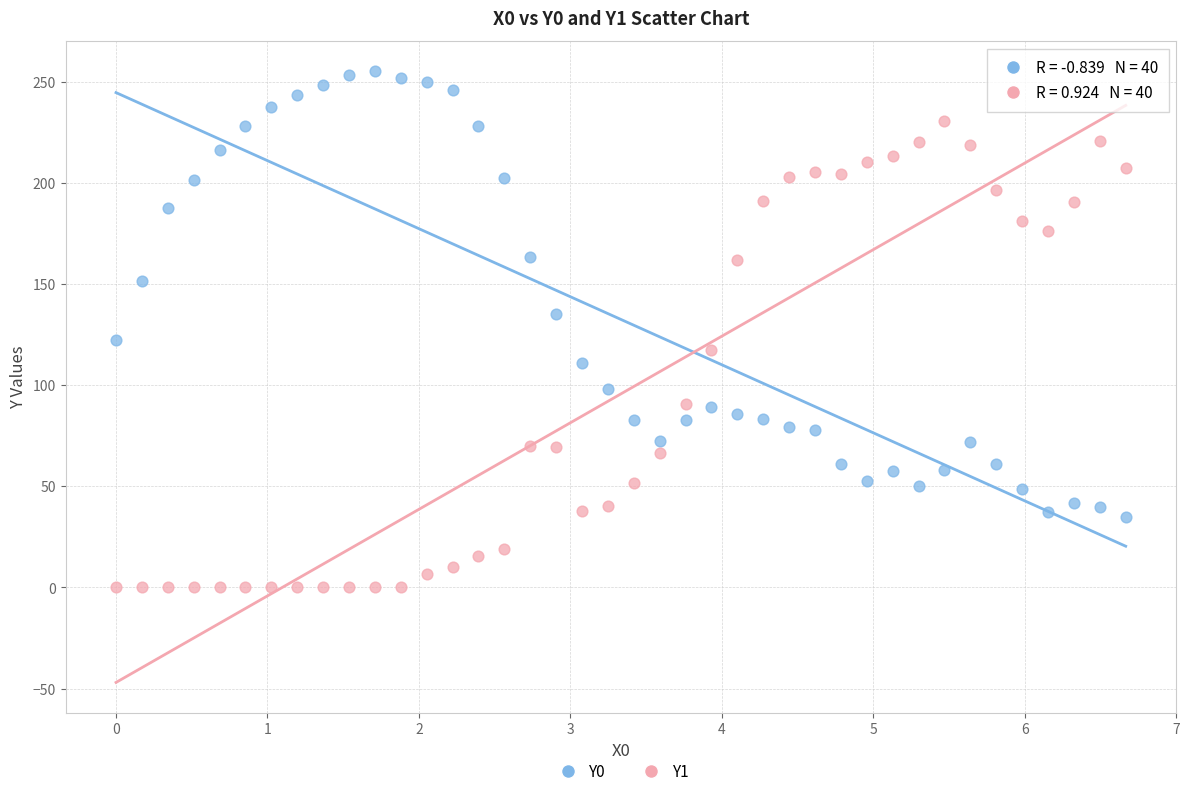

What is the X range (max minus min) for the scatter plot?

6.7